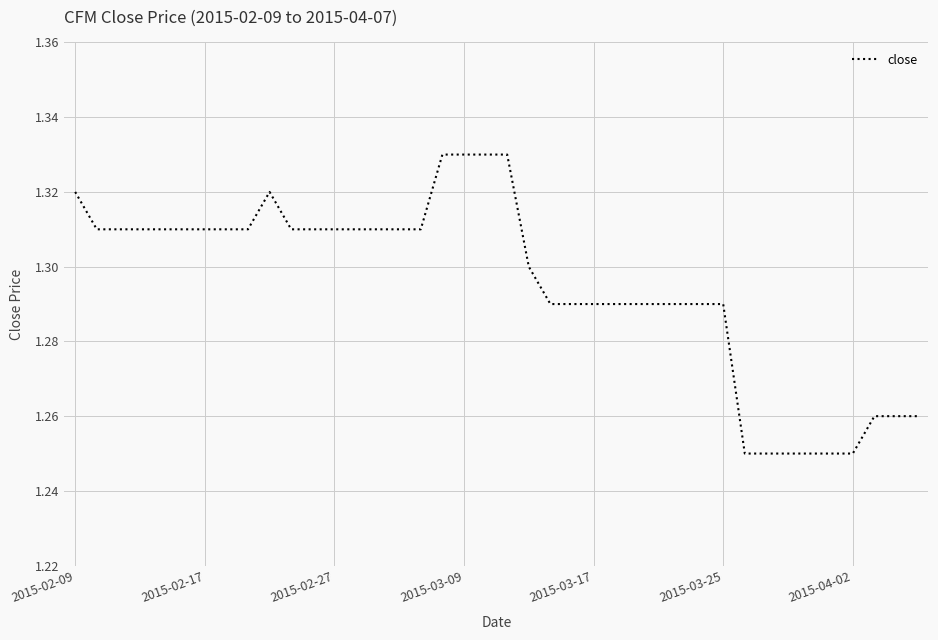

Is this an area chart (filled region under the line)?

No